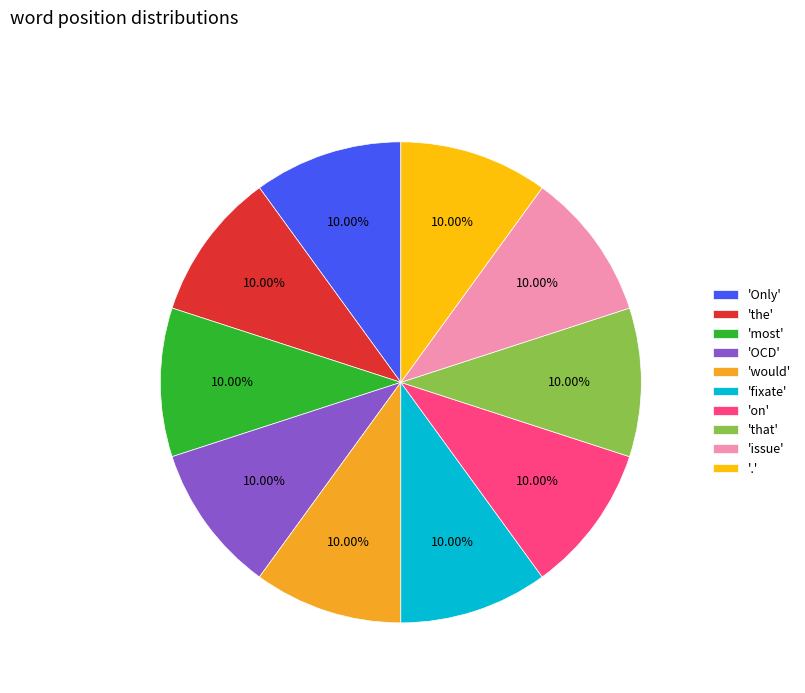

What is the ratio of the value at 'most' to the value at 'that'?

1.0